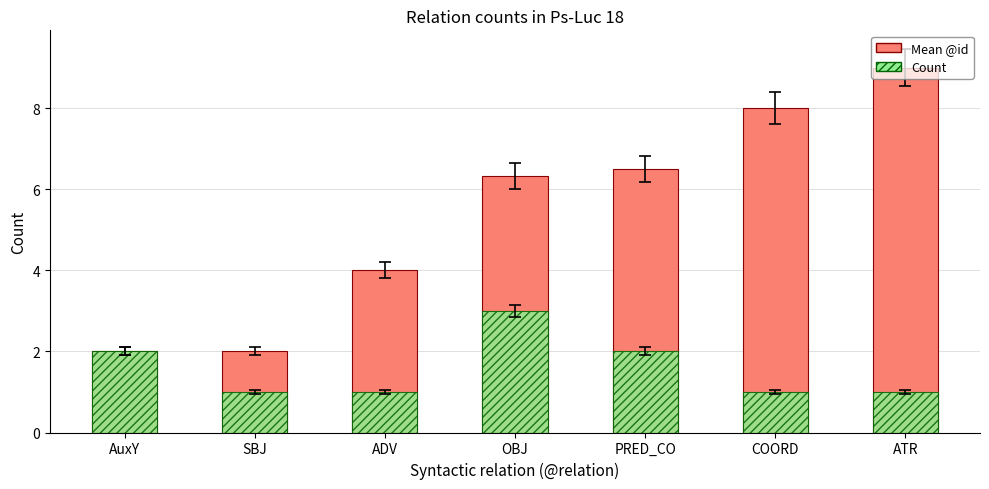

Reading left to right, list all the values displayed in this chart.

Mean @id: 2.0	2.0	4.0	6.3	6.5	8.0	9.0
Count: 2.0	1.0	1.0	3.0	2.0	1.0	1.0